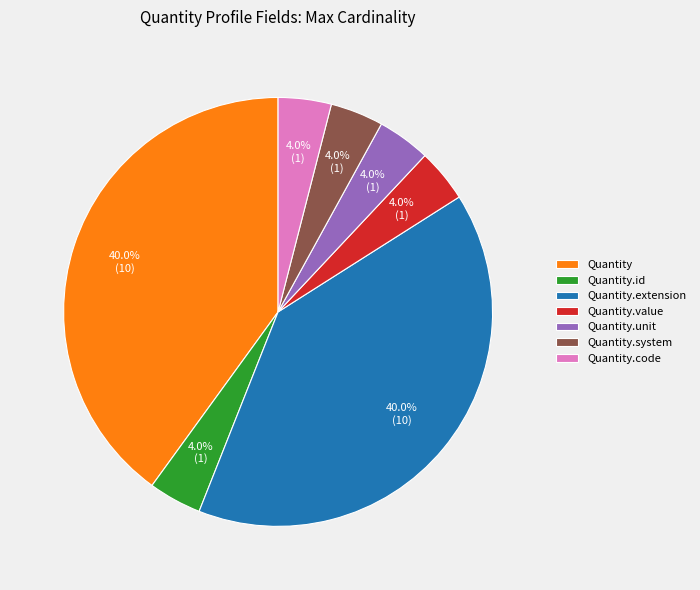

Does any single category account for the majority?

No